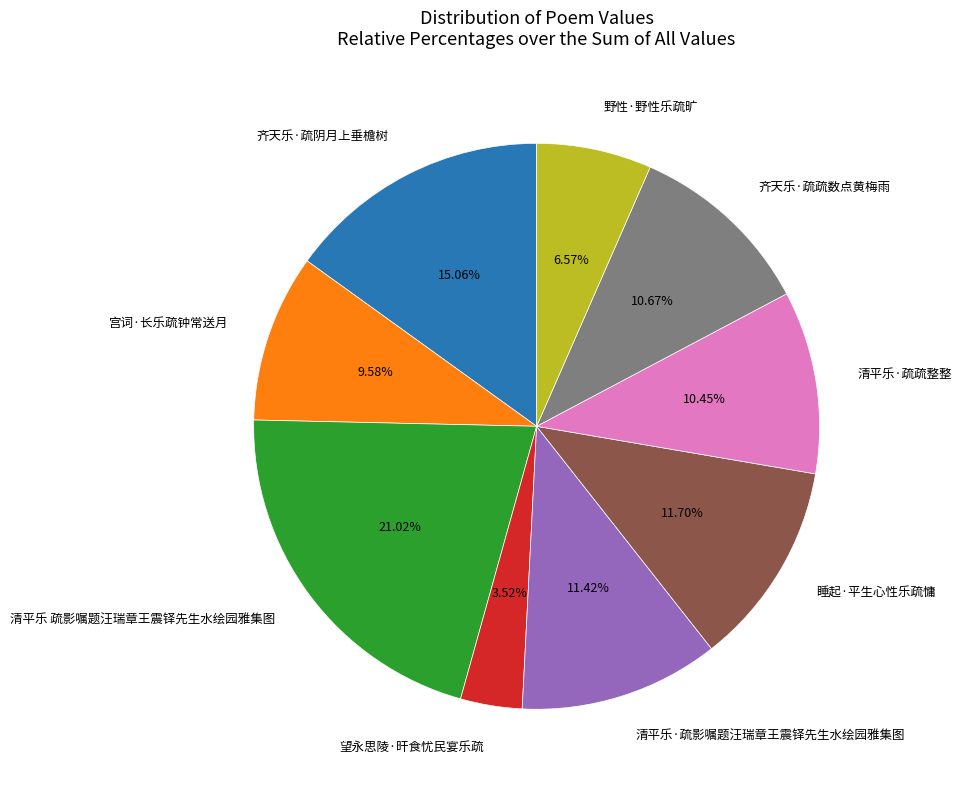

What is the ratio of the value at 齐天乐·疏疏数点黄梅雨 to the value at 宫词·长乐疏钟常送月?

1.1